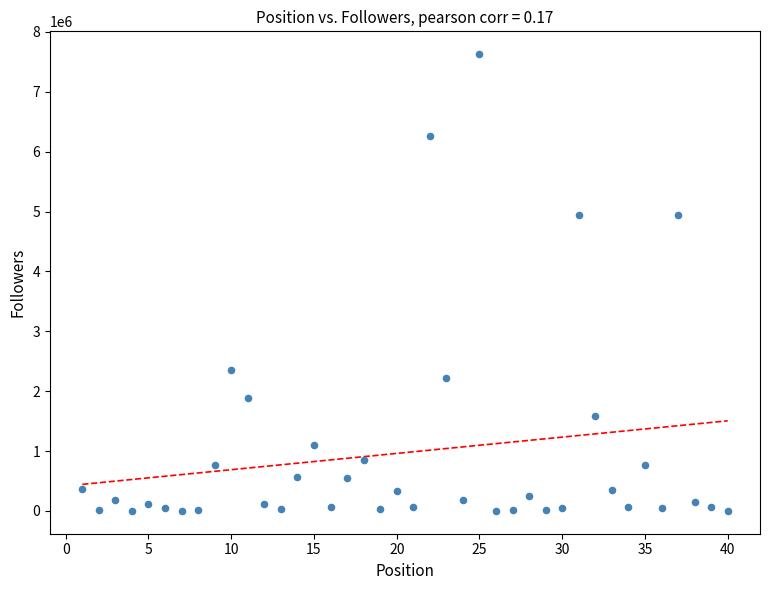

What is the range of X values (max minus min)?

39